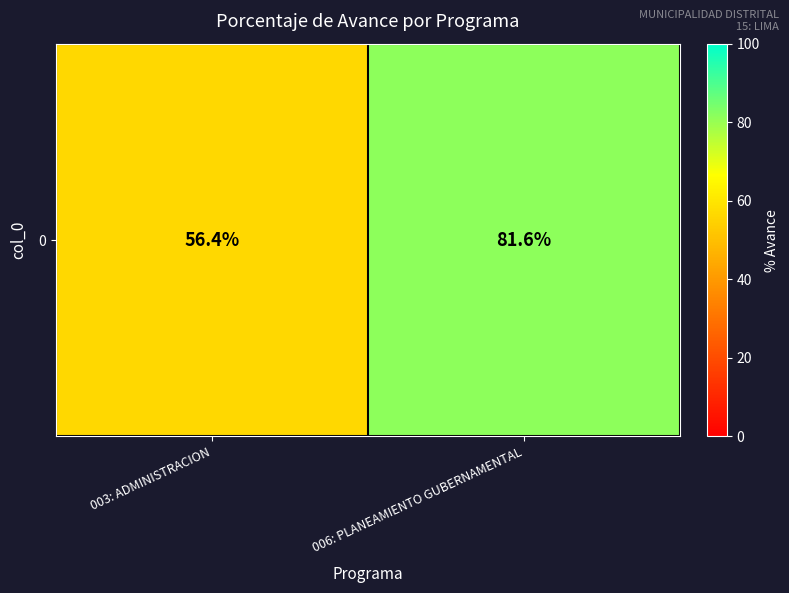

What is the change in value from 003: ADMINISTRACION to 006: PLANEAMIENTO GUBERNAMENTAL?

+25.2